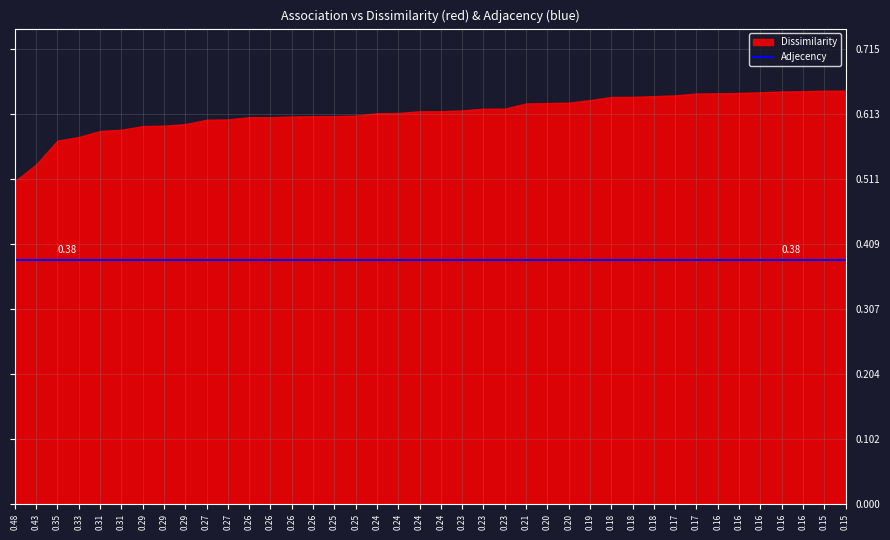

Which series has the largest total across all categories?

Dissimilarity